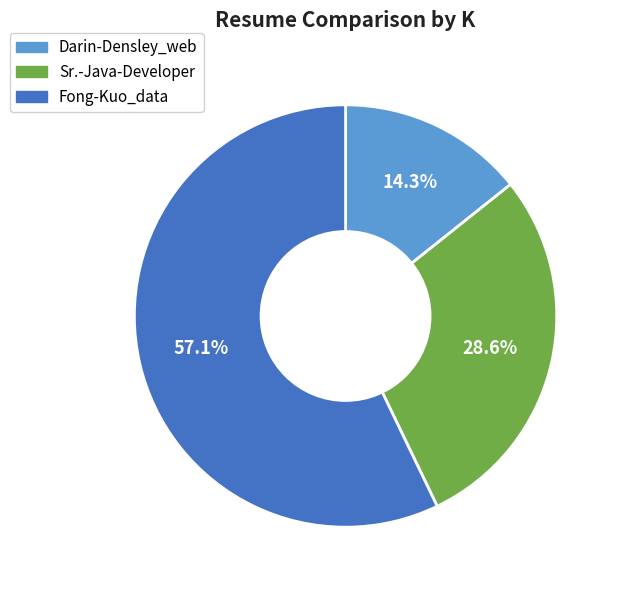

Rank the categories by value from highest to lowest.

Fong-Kuo_data, Sr.-Java-Developer, Darin-Densley_web